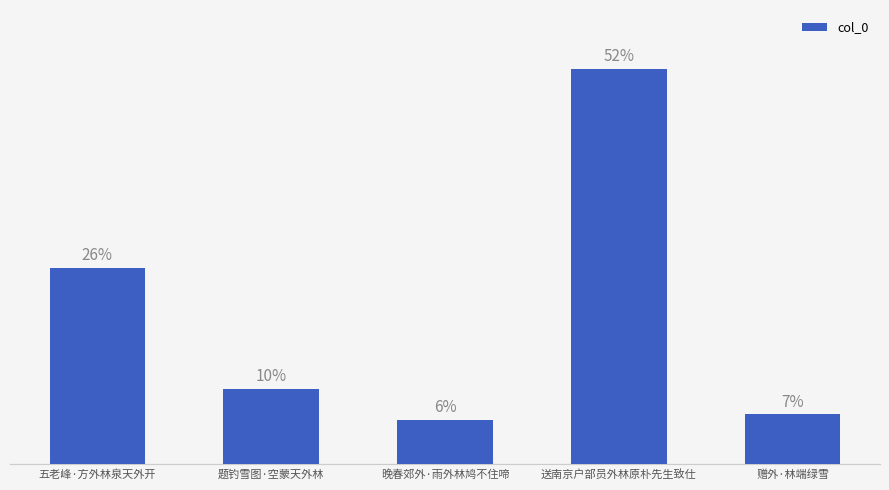

Approximately how many times larger is the value at 题钓雪图·空蒙天外林 compared to 赠外·林端绿雪?

1.5